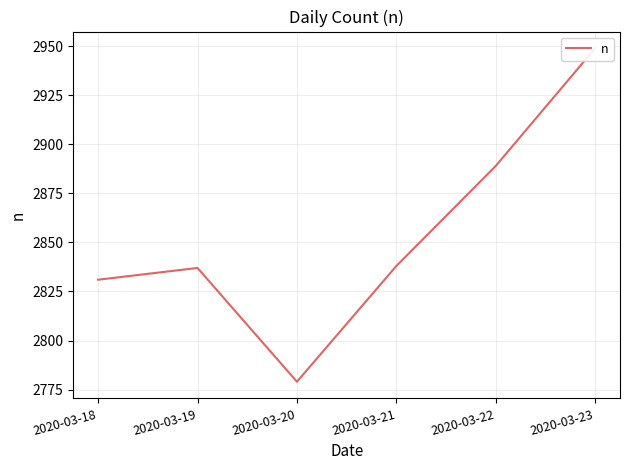

How many data points are above 2838?

2